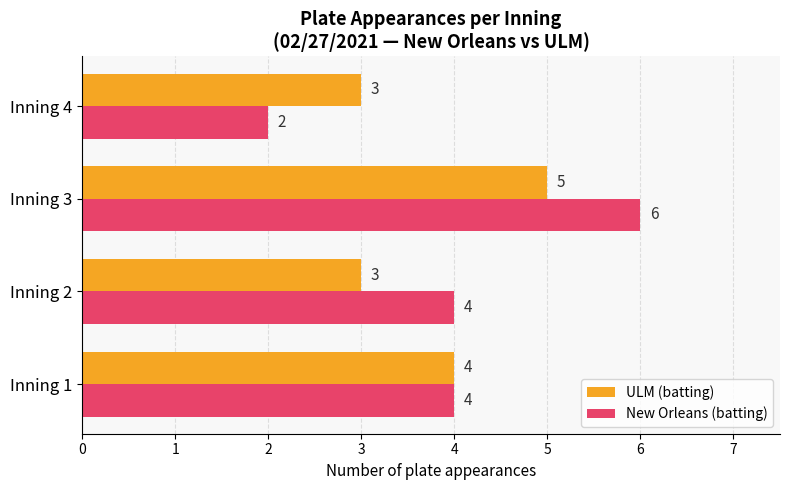

Which series has the largest range (max minus min)?

New Orleans (batting)